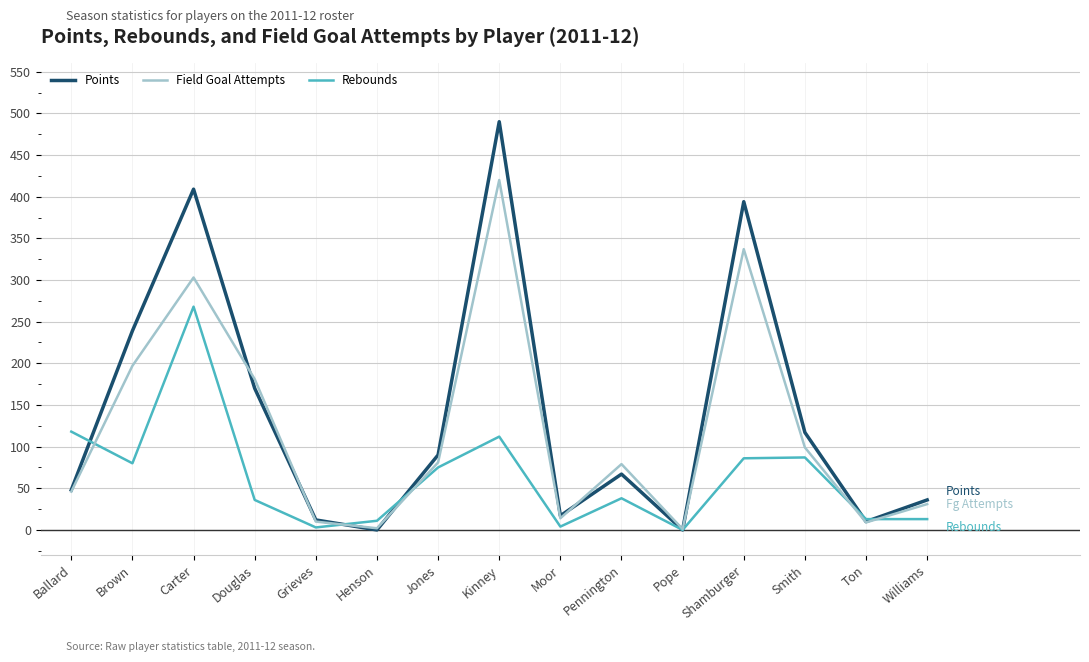

Which series changed the most between Grieves and Shamburger?

Points